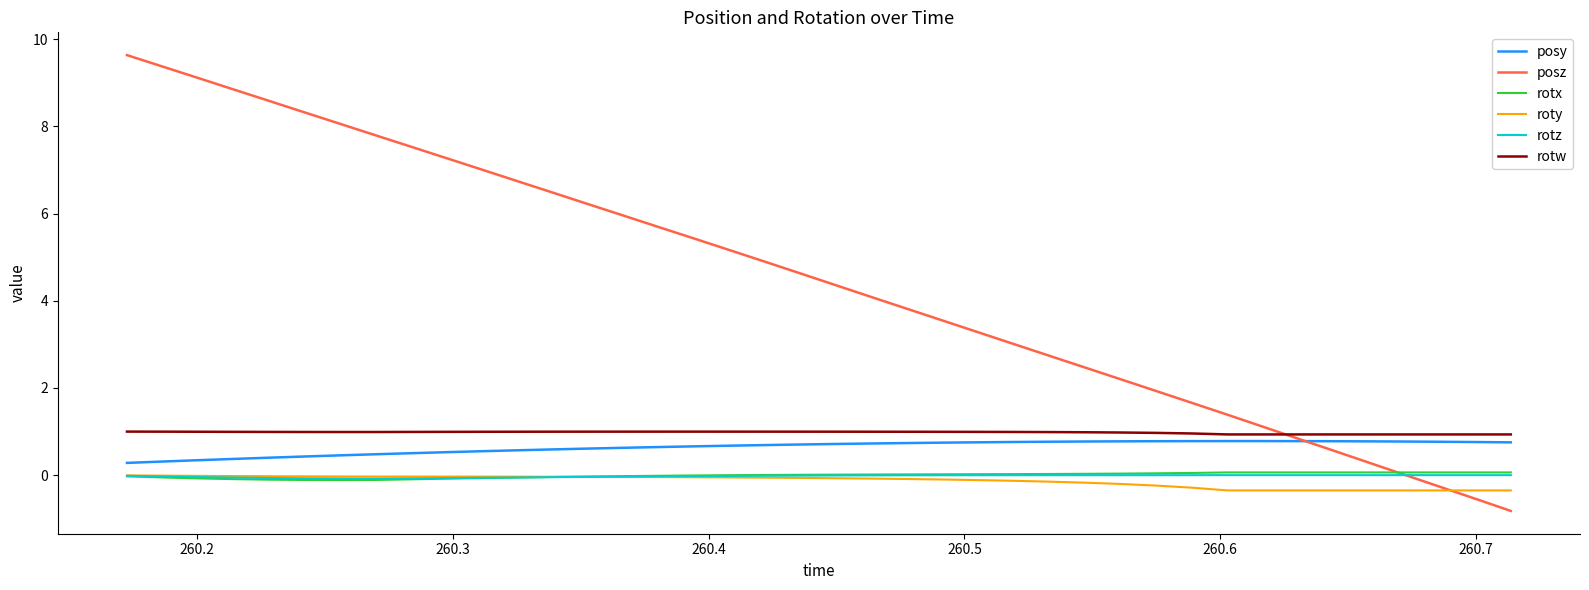

Which series has the largest range (max minus min)?

posz